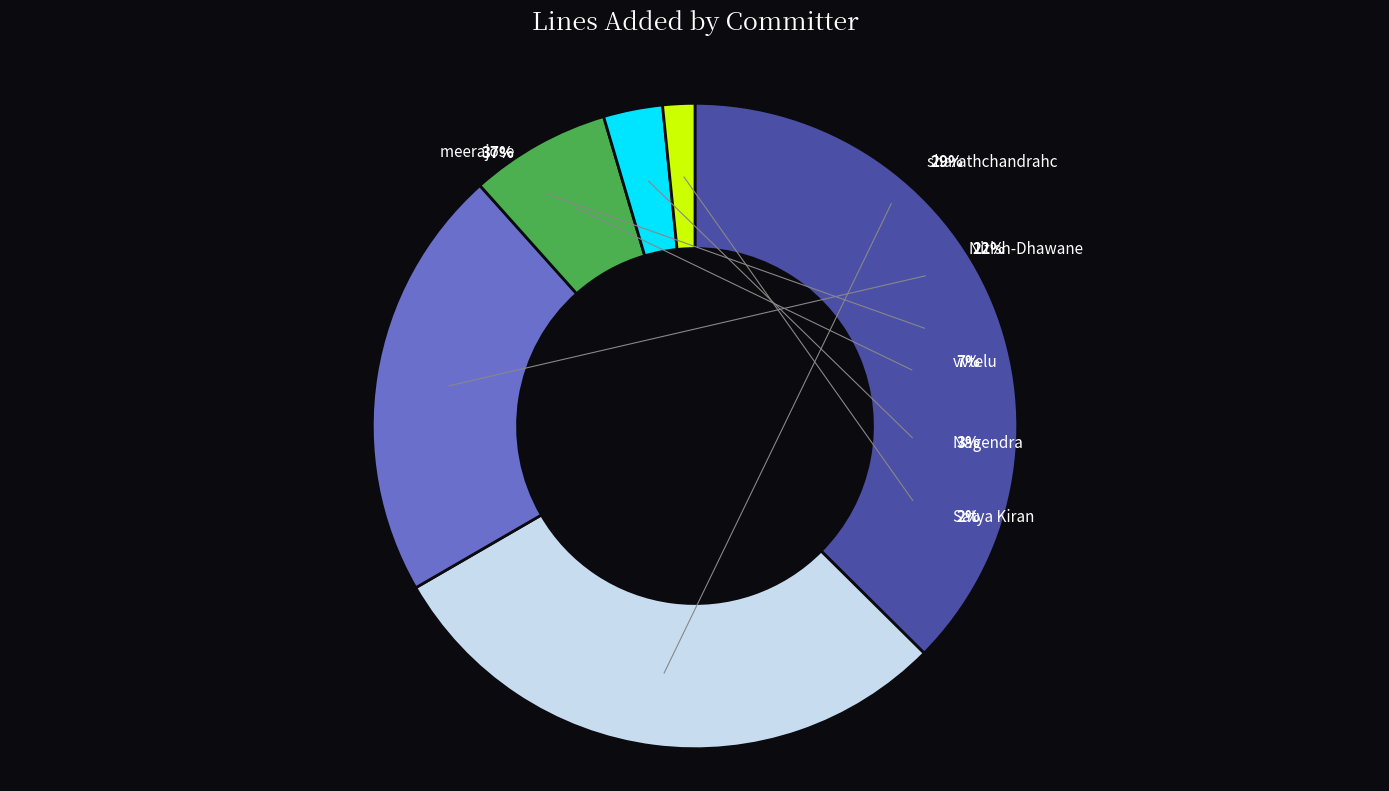

Does meerajose represent more than half of the total?

No